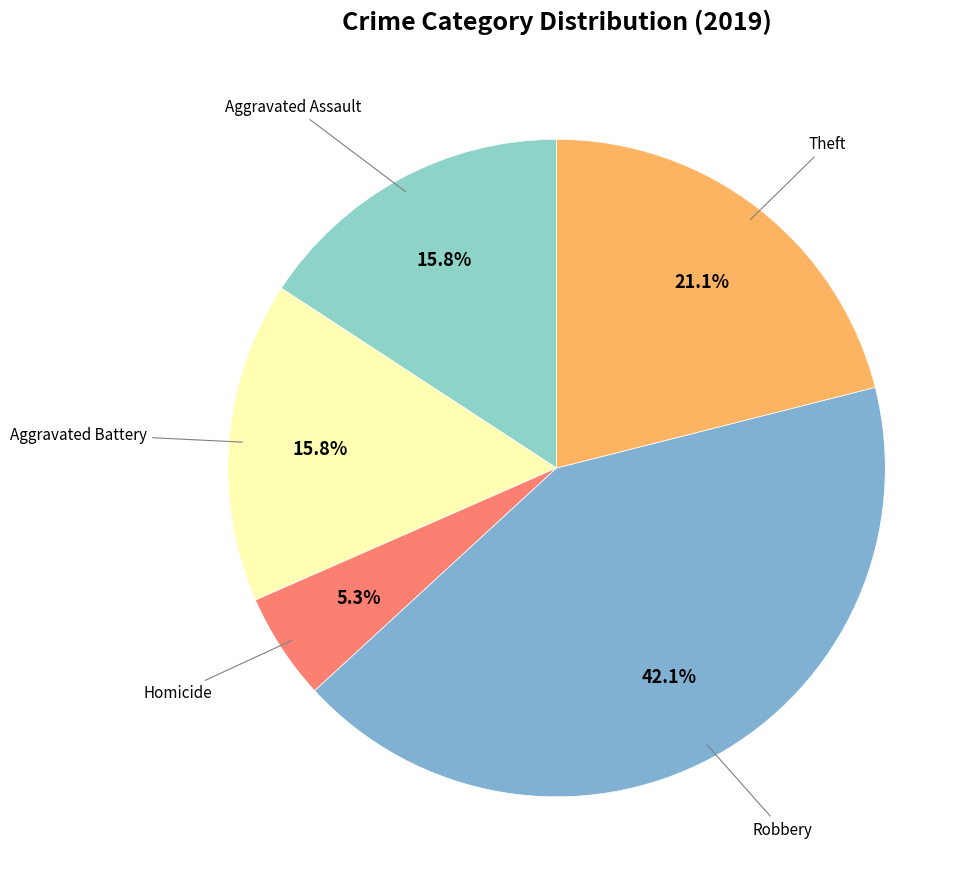

To the nearest percent, what is the difference between the largest and smallest slice percentages?

37%